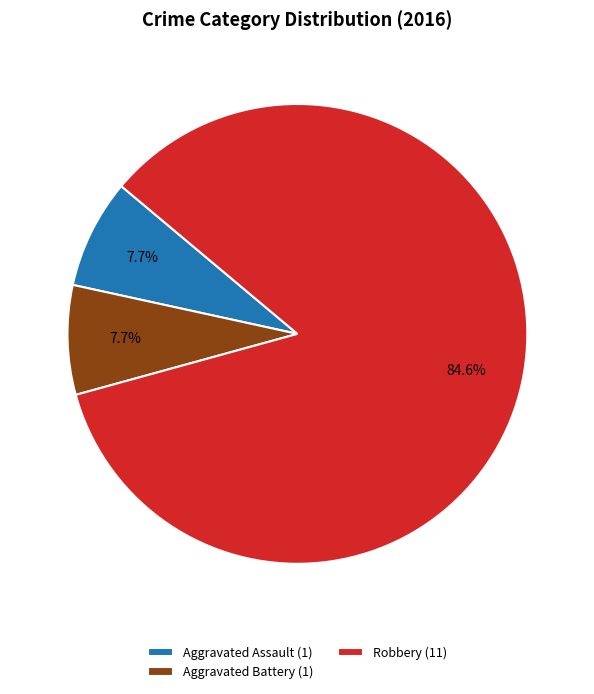

Approximately how many times larger is the value at Robbery (11) compared to Aggravated Assault (1)?

11.0